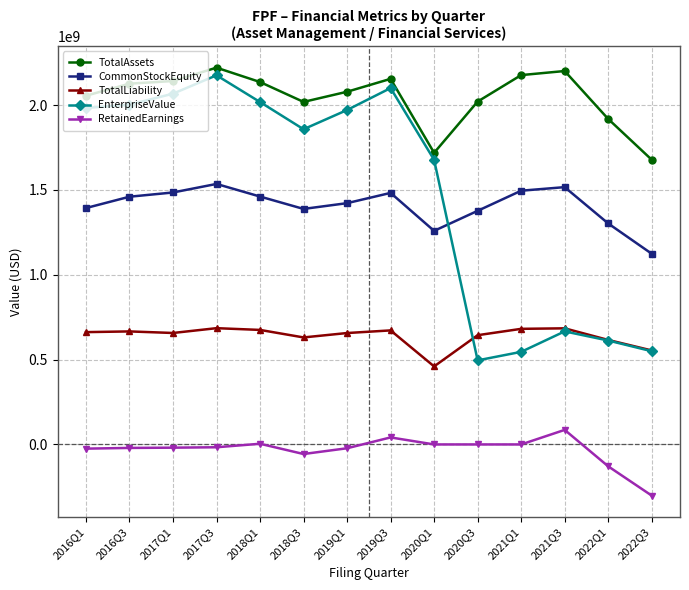

How many data points does each series have?

14